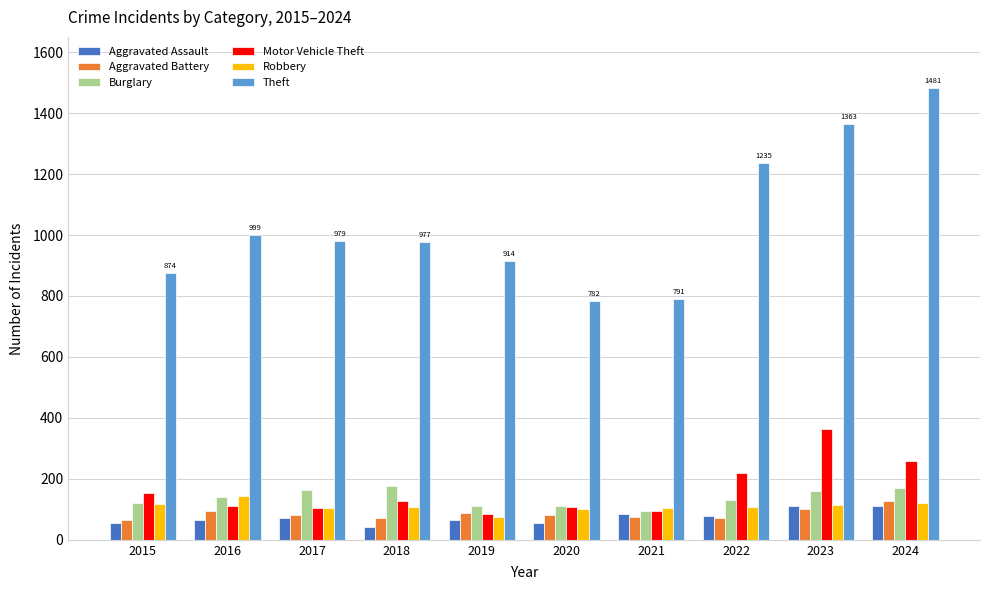

What are all the series names shown in the legend?

Aggravated Assault, Aggravated Battery, Burglary, Motor Vehicle Theft, Robbery, Theft